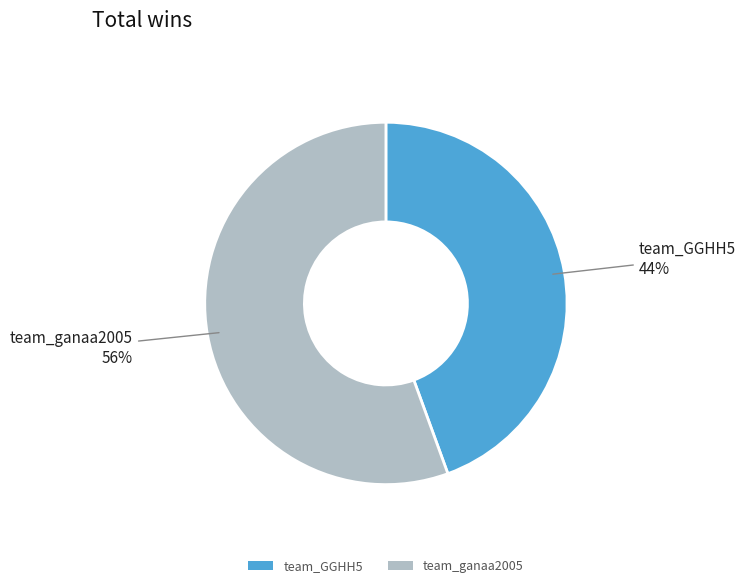

Count the number of slices in the pie.

2